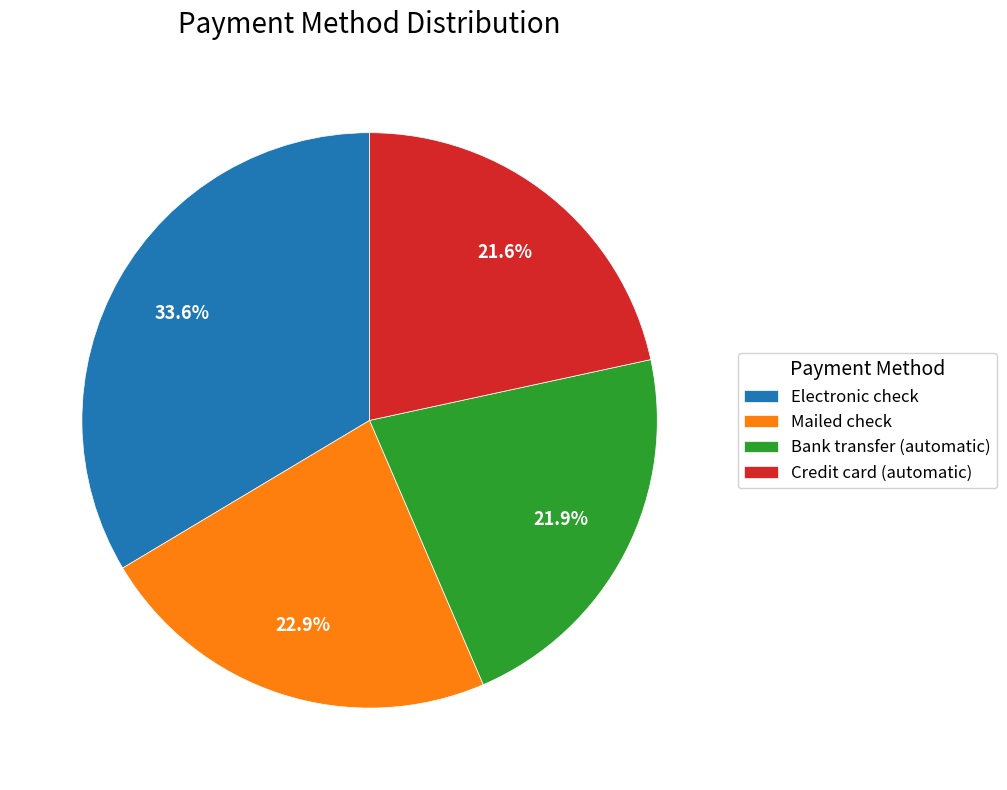

To the nearest percent, what portion does Mailed check represent?

23%